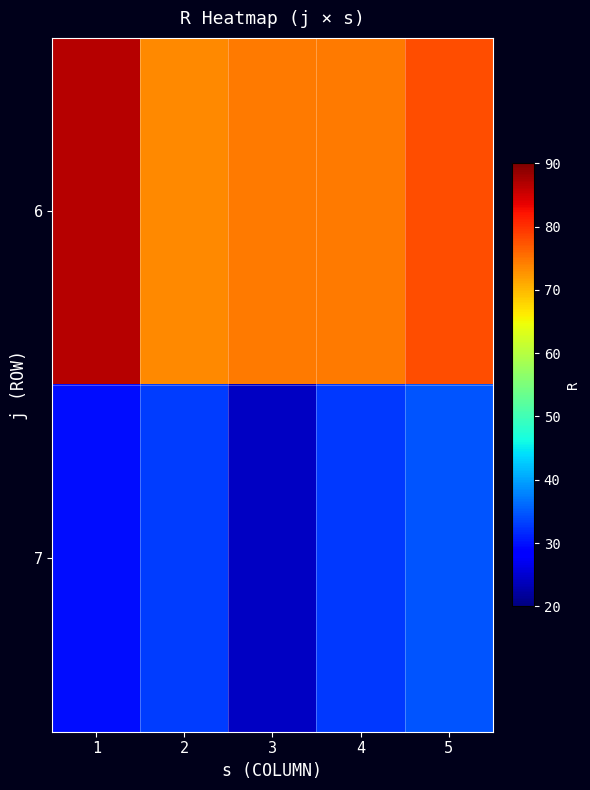

At how many categories does at least one series exceed 48?

5